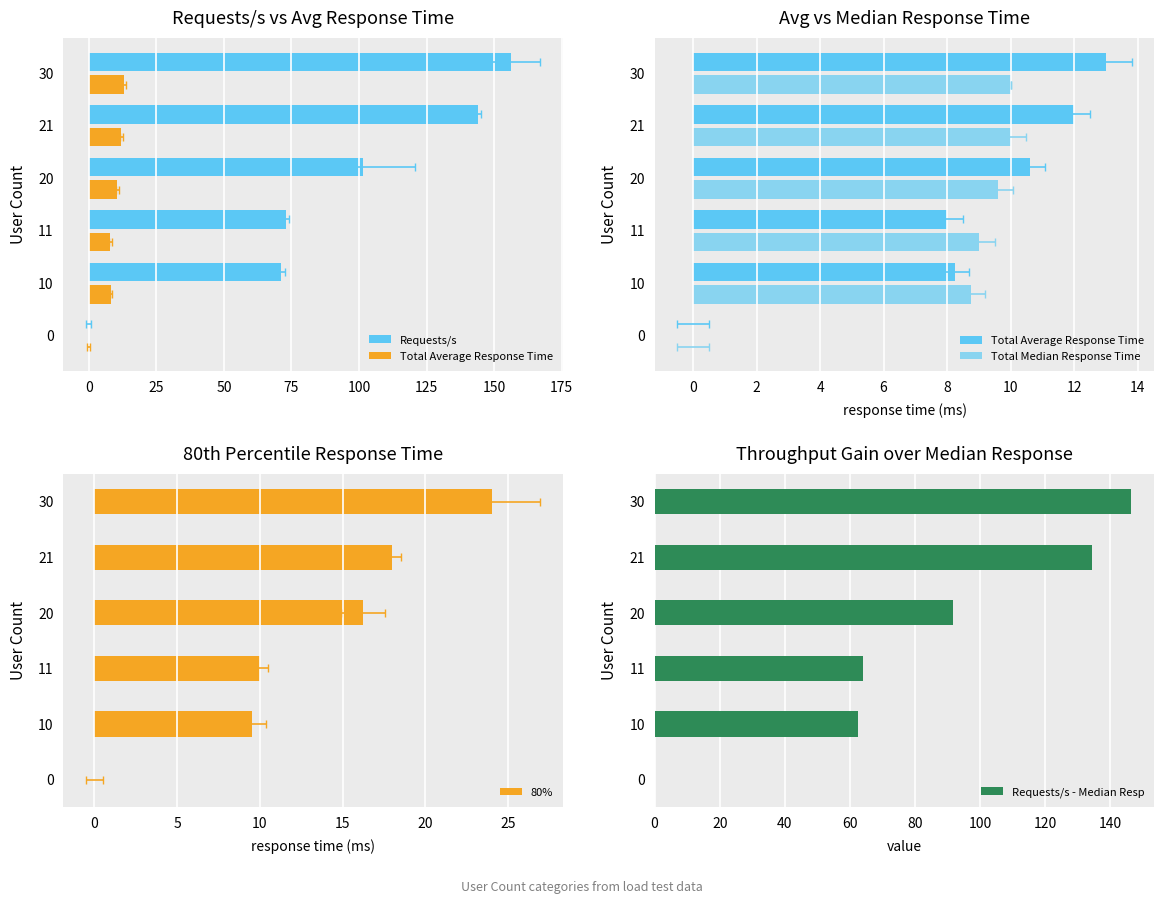

List the series in order of their peak value, highest first.

Requests/s, Requests/s - Median Resp, 80%, Total Average Response Time, Total Median Response Time